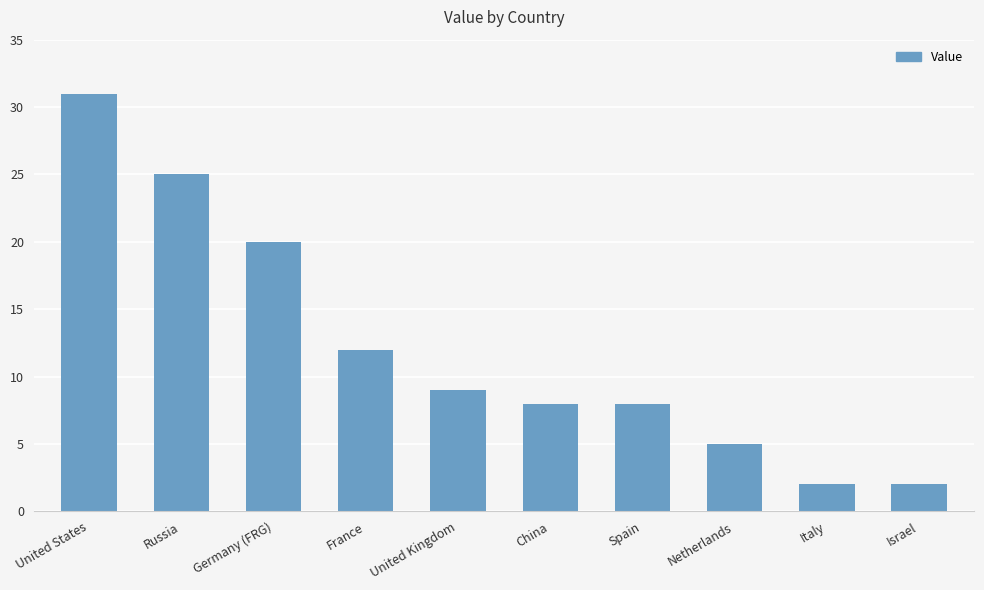

What is the value of the 6th bar from the left?

8